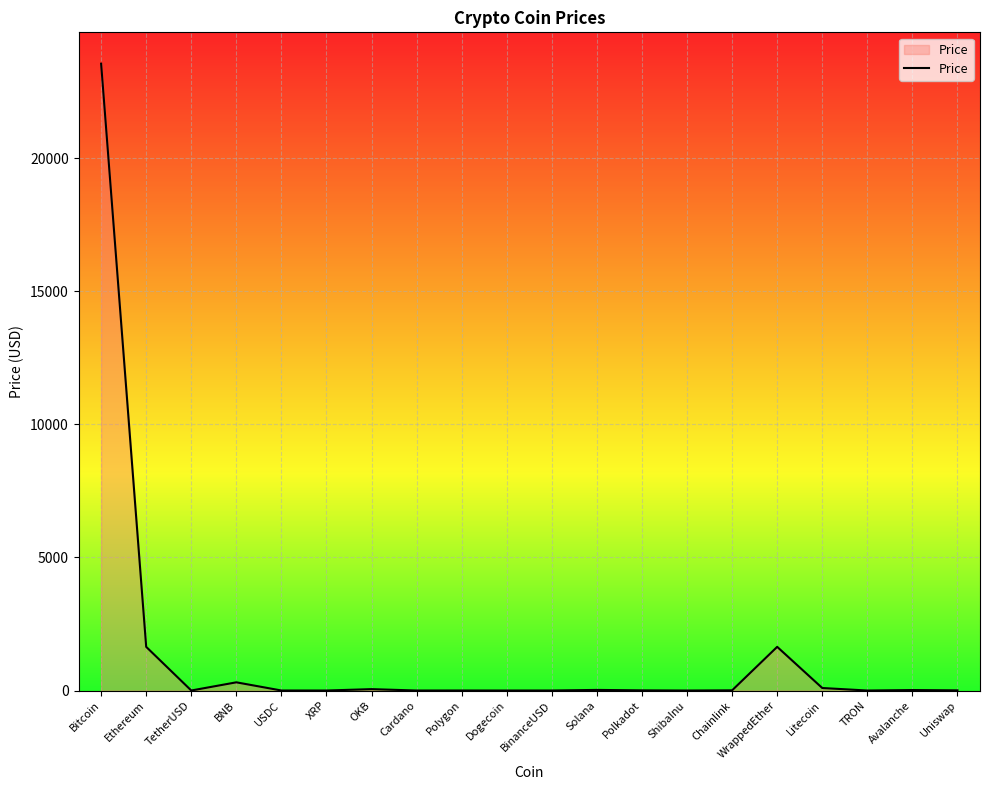

The value at Bitcoin is 37136.9. True or false?

False